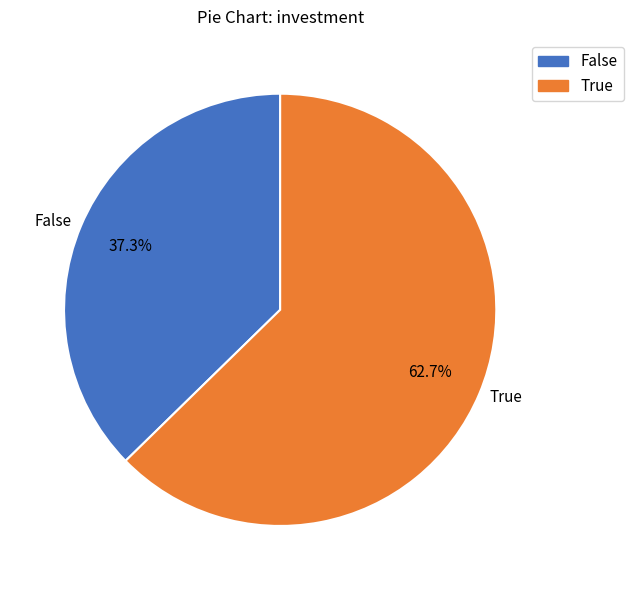

Which has a higher value, False or True?

True